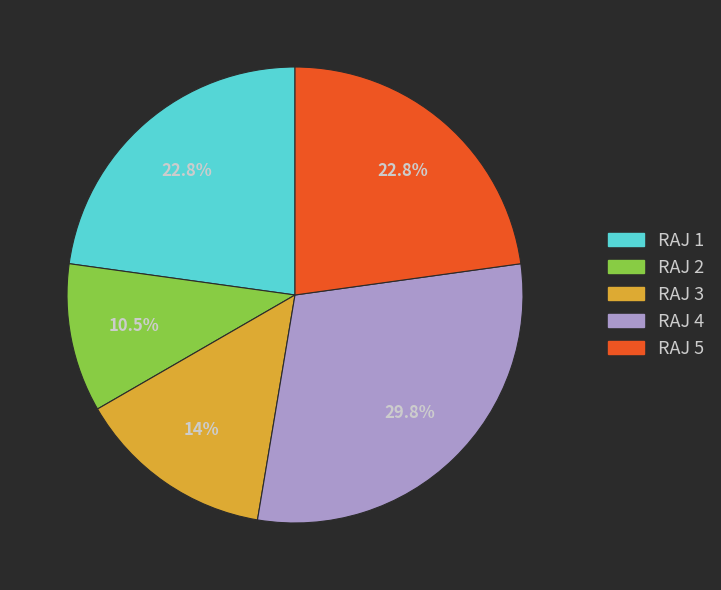

Is there any slice that represents more than half of the pie?

No